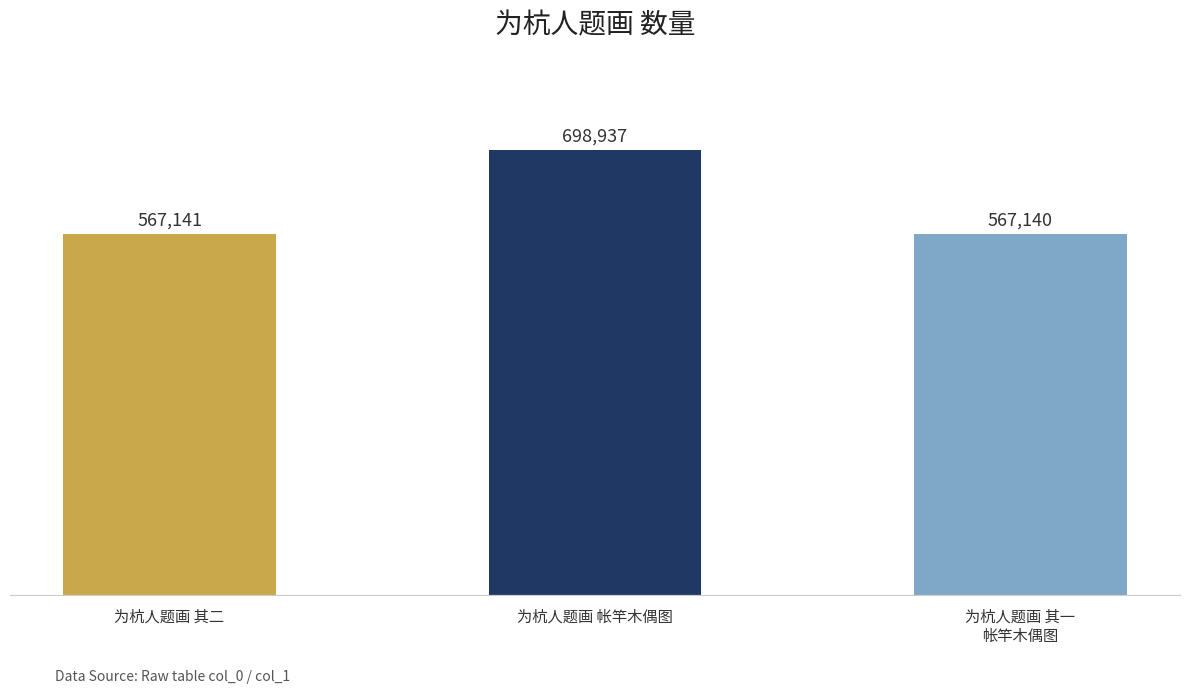

True or false: the data shows 567141 at 为杭人题画 其二.

True